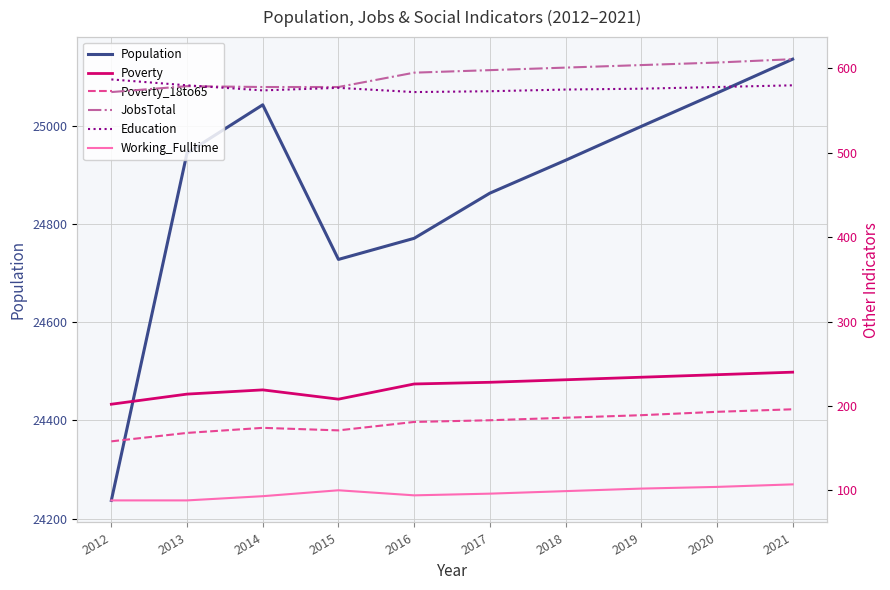

Which series has the largest total across all categories?

Population